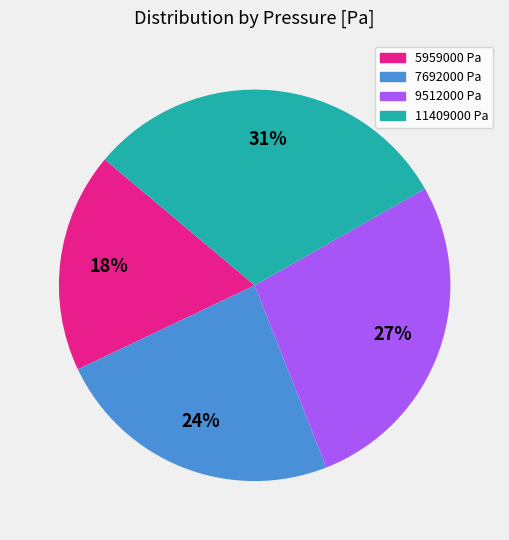

To the nearest percent, what is the average slice percentage?

25%